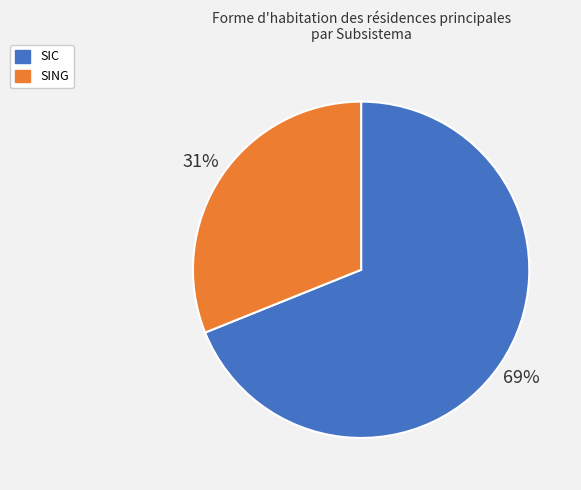

Do SIC and SING together represent more than half of the pie?

Yes